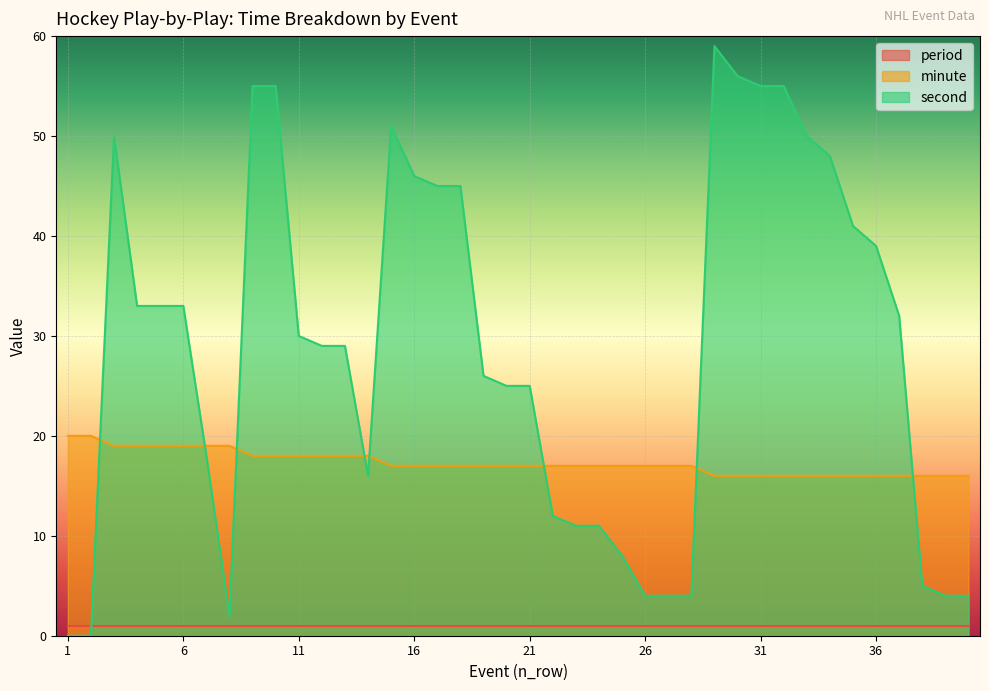

How many data points in minute are above 17?

14